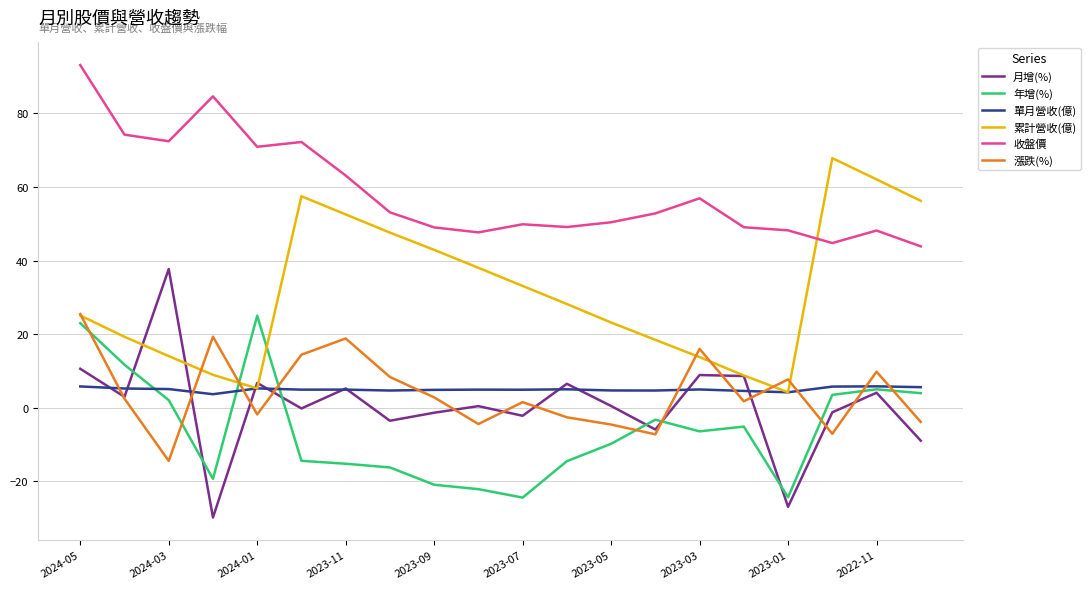

Which series has the largest total across all categories?

收盤價